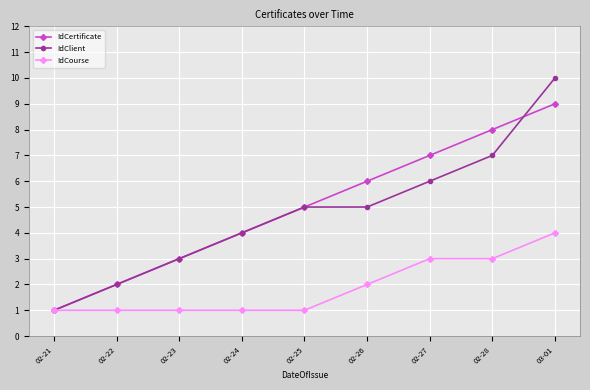

What is the minimum value shown in the chart?

1